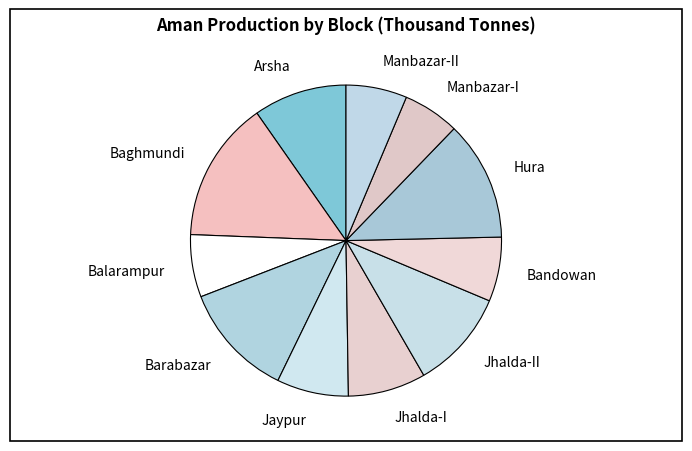

Approximately how many times larger is the value at Bandowan compared to Hura?

0.5